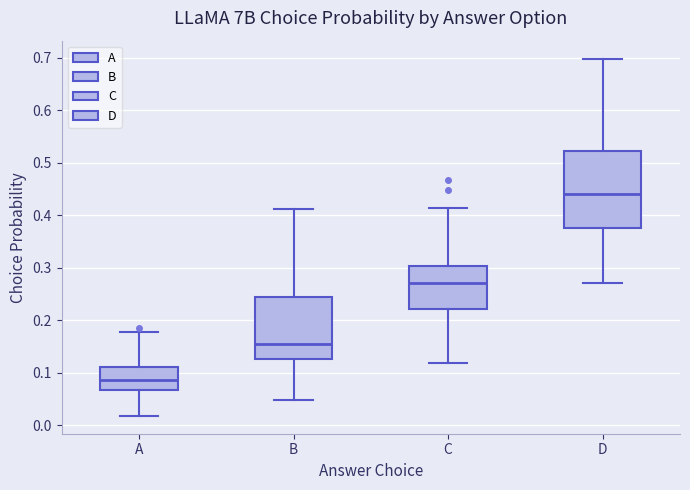

Reading left to right, transcribe this box plot: for each box, give where its median line is, the range the box spans, and where its two whiskers end, as read against the y-axis. The values are not printed on the chart, so give them approximately, as read against the axis.

A: median 0.09, box 0.07 to 0.11, whiskers 0.02 to 0.18
B: median 0.16, box 0.13 to 0.24, whiskers 0.05 to 0.41
C: median 0.27, box 0.22 to 0.30, whiskers 0.12 to 0.41
D: median 0.44, box 0.38 to 0.52, whiskers 0.27 to 0.70